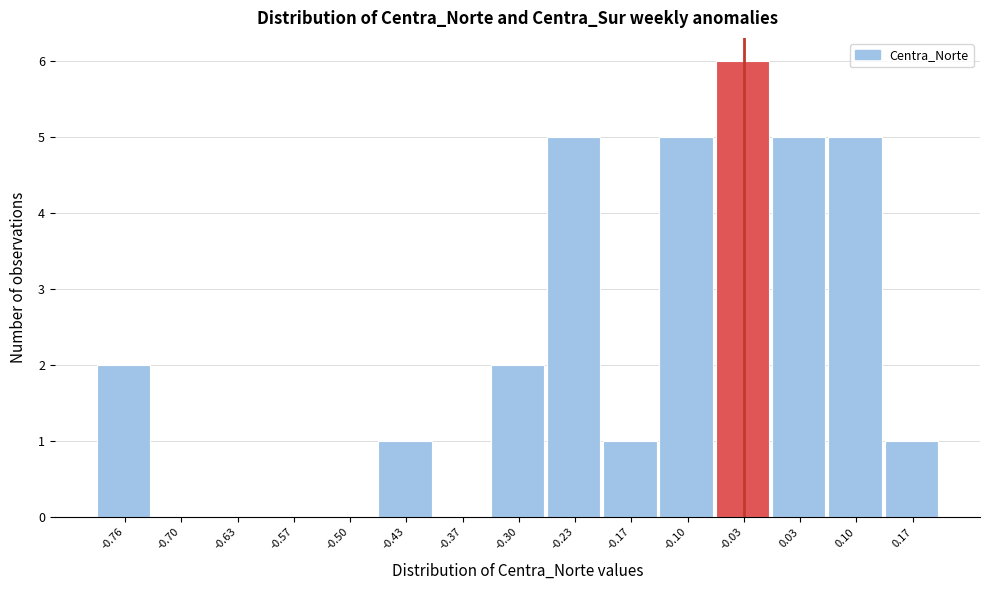

Reading right to left, extract all data points from this chart.

0.17=1	0.10=5	0.03=5	-0.03=6	-0.10=5	-0.17=1	-0.23=5	-0.30=2	-0.37=0	-0.43=1	-0.50=0	-0.57=0	-0.63=0	-0.70=0	-0.76=2